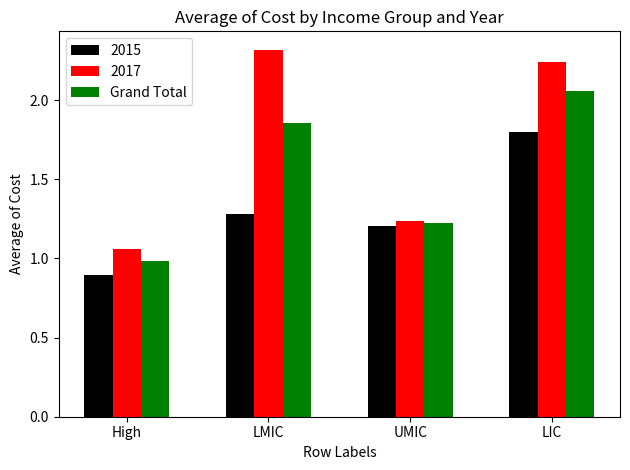

Which category has the lowest value across all series?

High